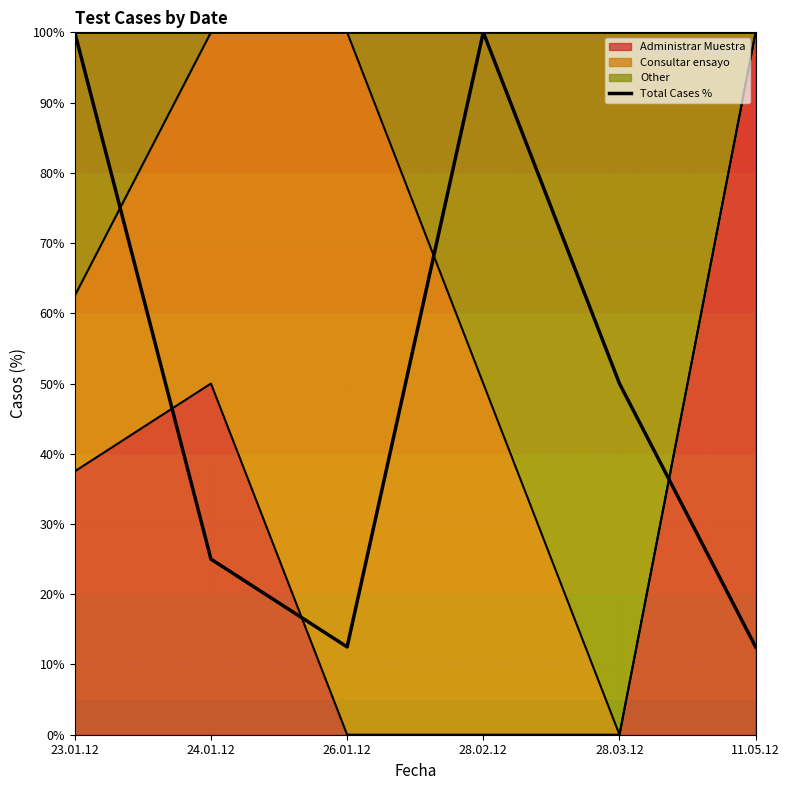

Reading right to left, extract all data points from this chart.

12.5	50.0	100.0	12.5	25.0	100.0